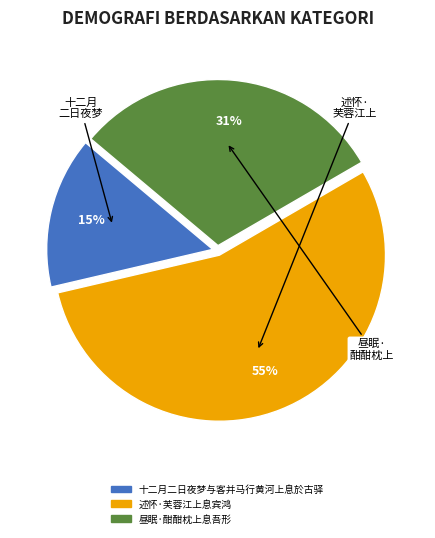

Is 昼眠·酣酣枕上息吾形 the majority of the pie?

No